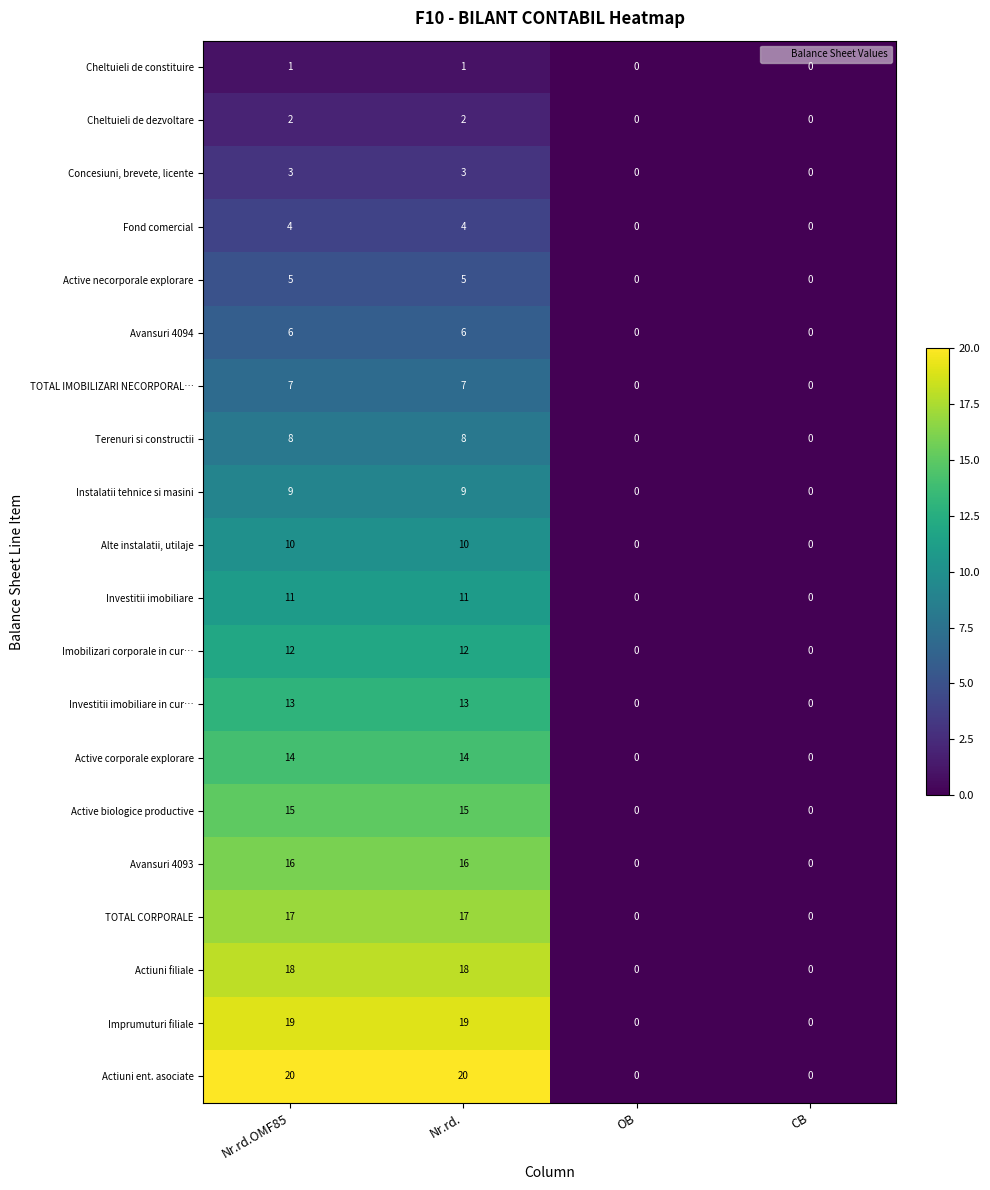

What is the highest value of the Alte instalatii, utilaje series?

10